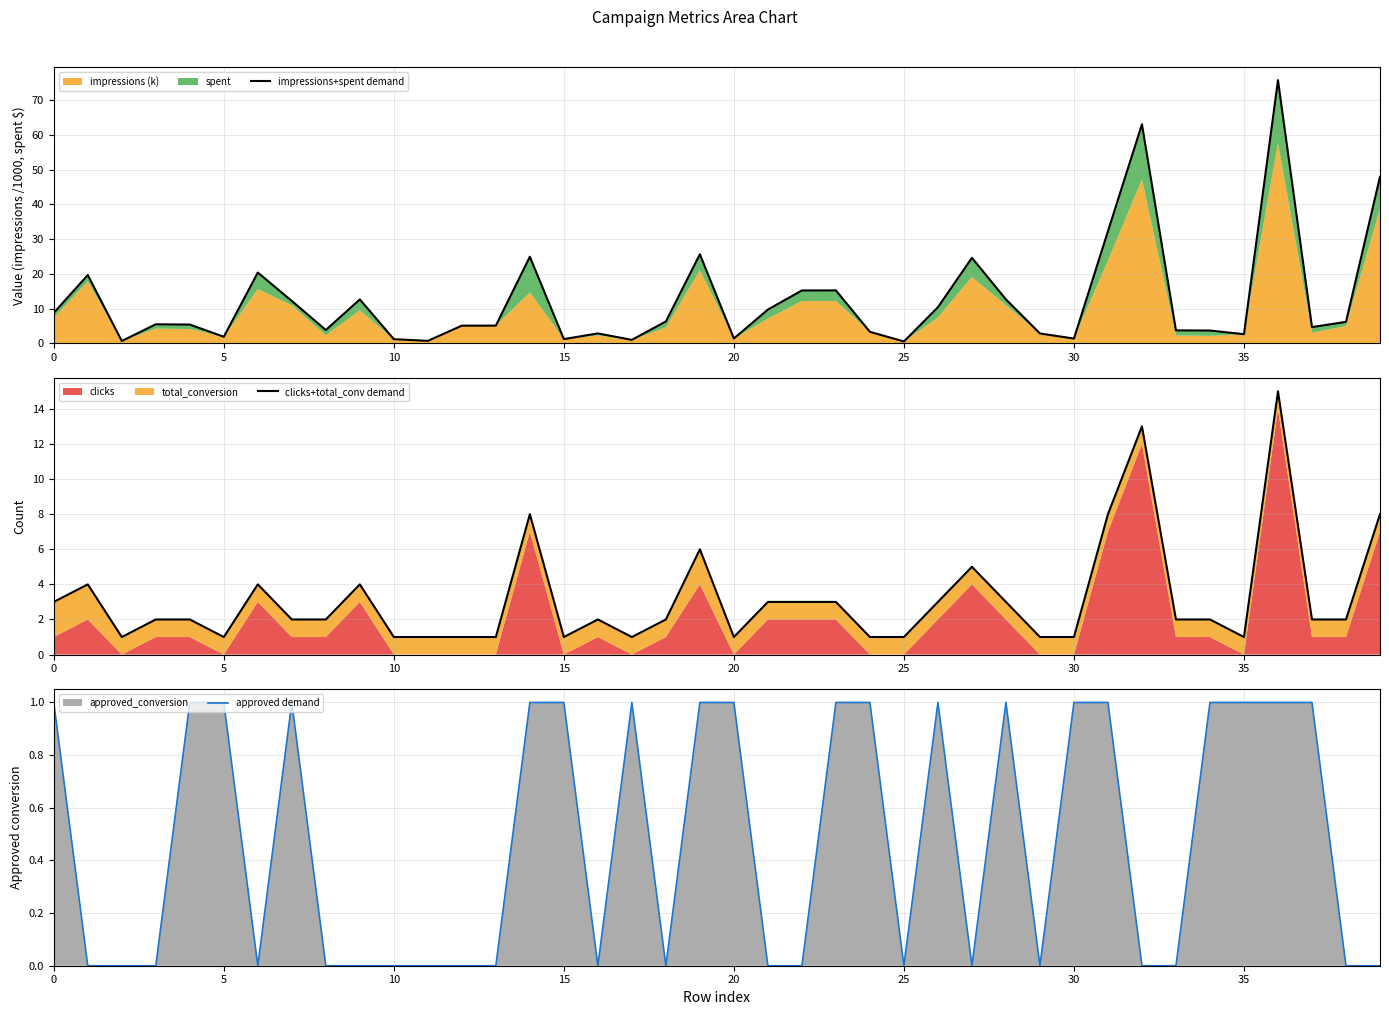

Rank the series at 23 from lowest to highest value.

approved demand, clicks+total_conv demand, impressions+spent demand